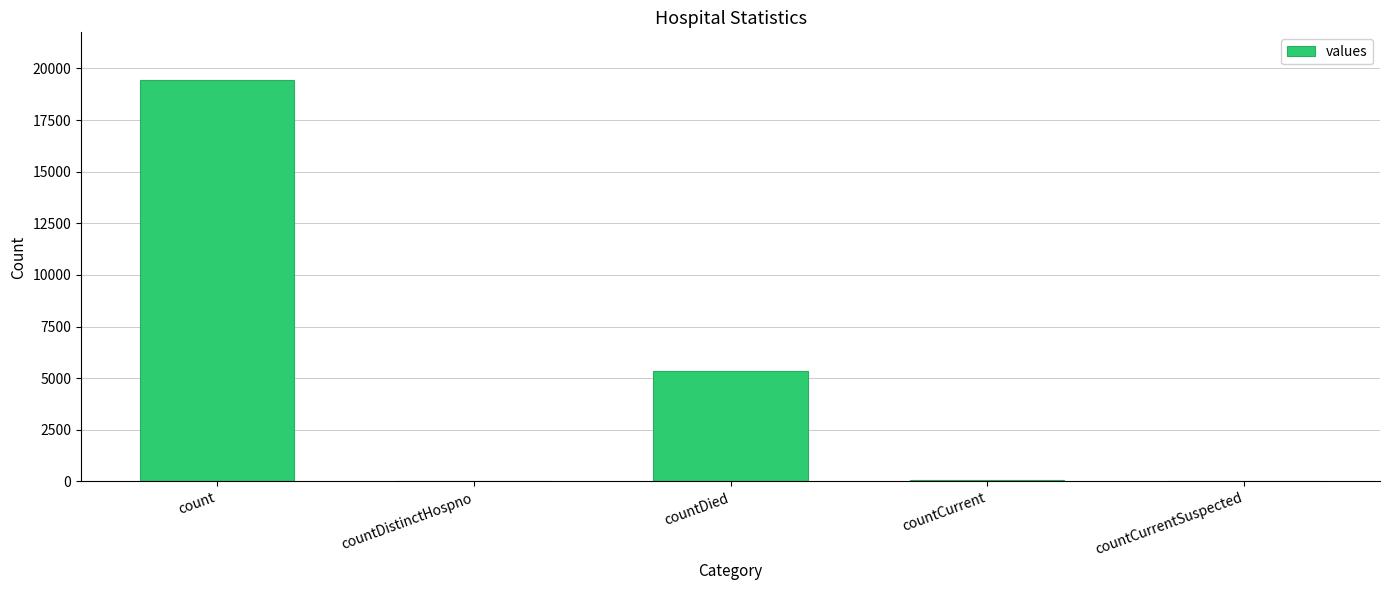

Where is the data nearest to the value 9710?

countDied